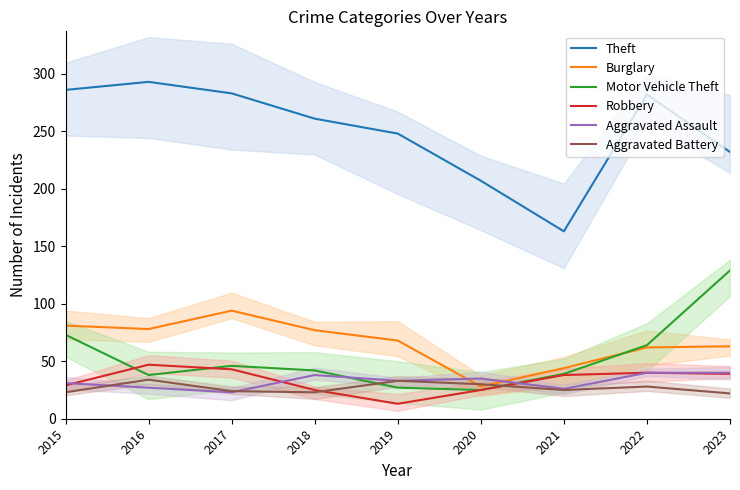

How many interior local valleys does the Aggravated Assault series have?

3